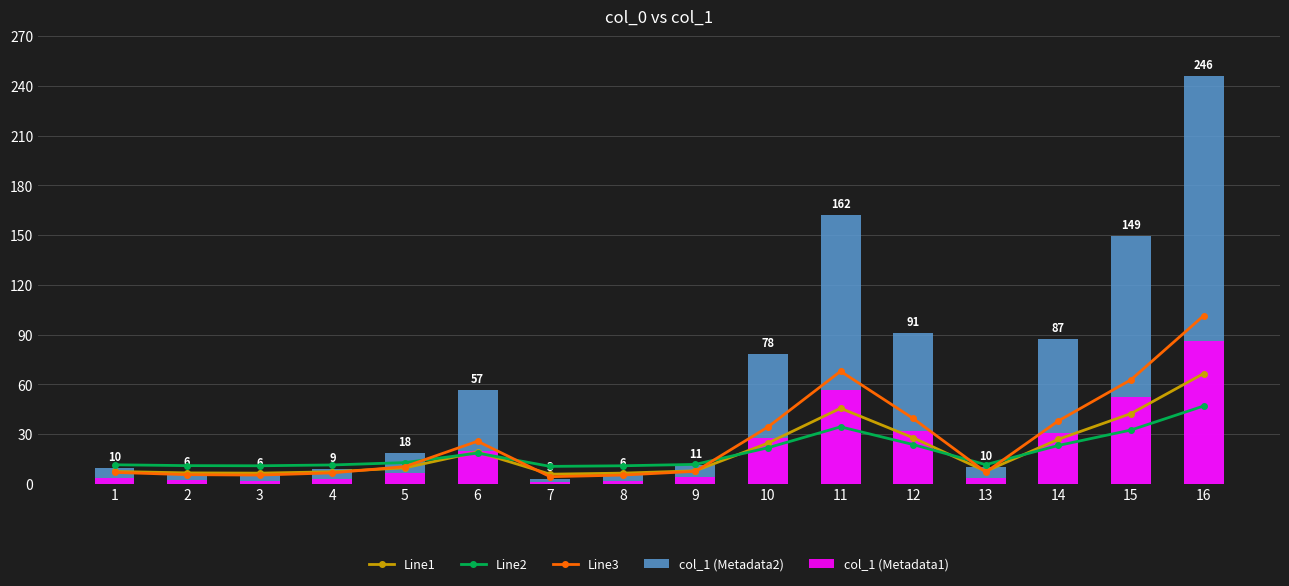

Count the number of data series in this chart.

5